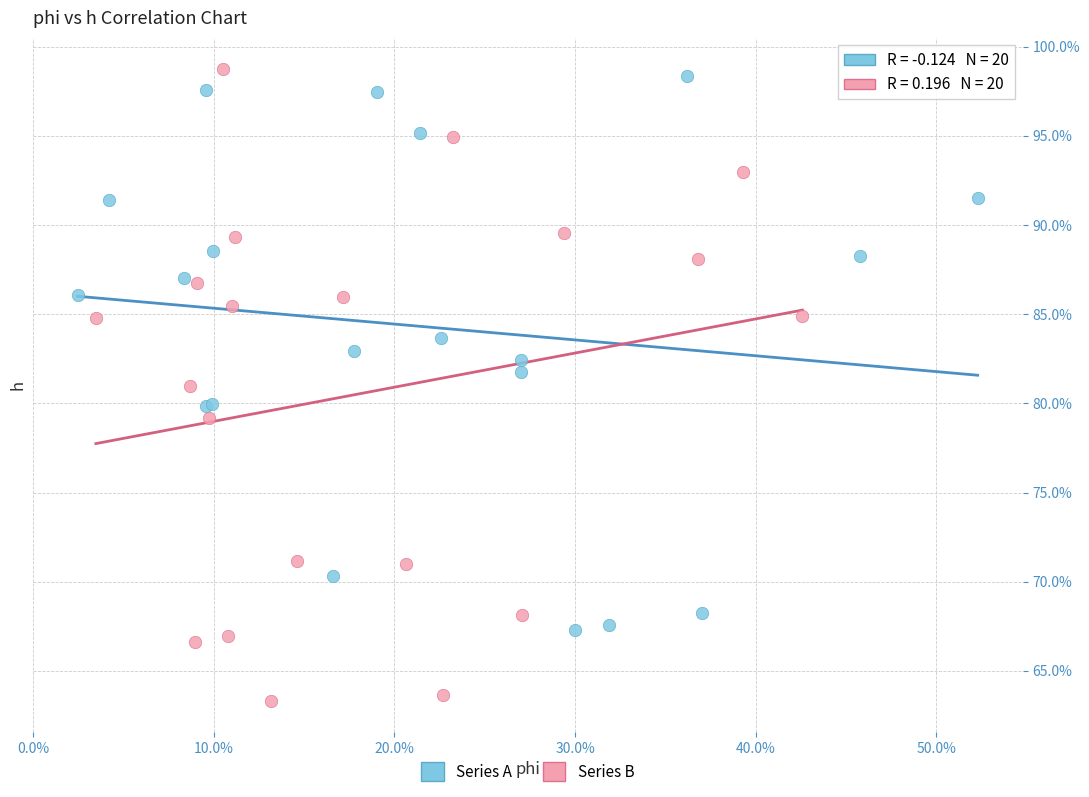

Which series contains the highest Y value?

Series B